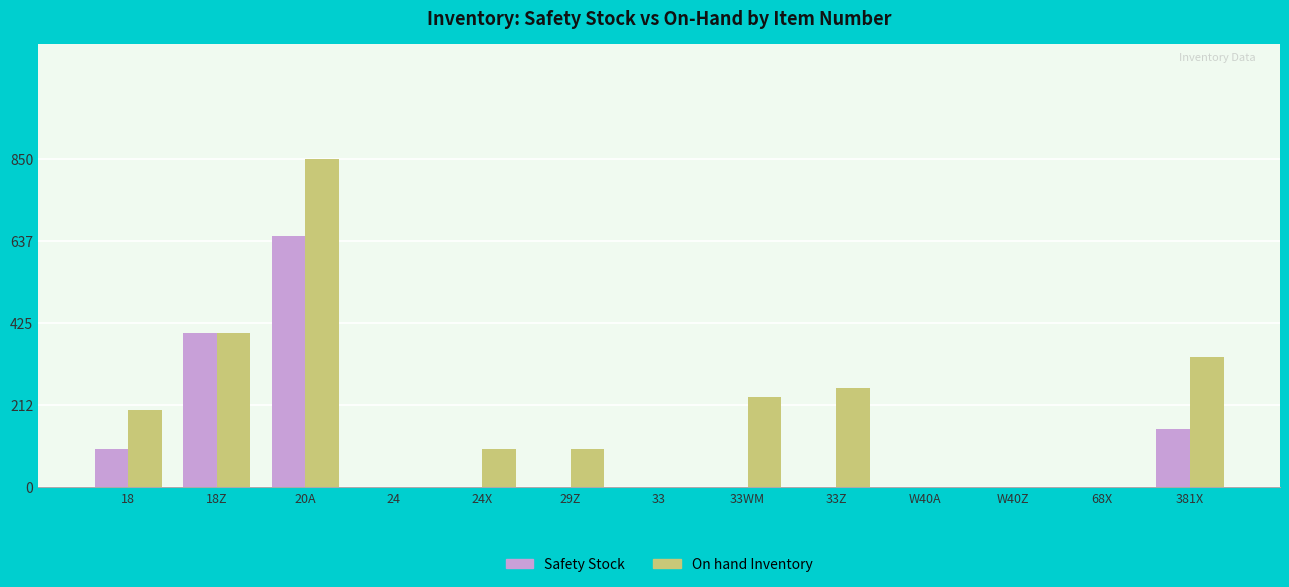

How many categories are shown in the chart?

13